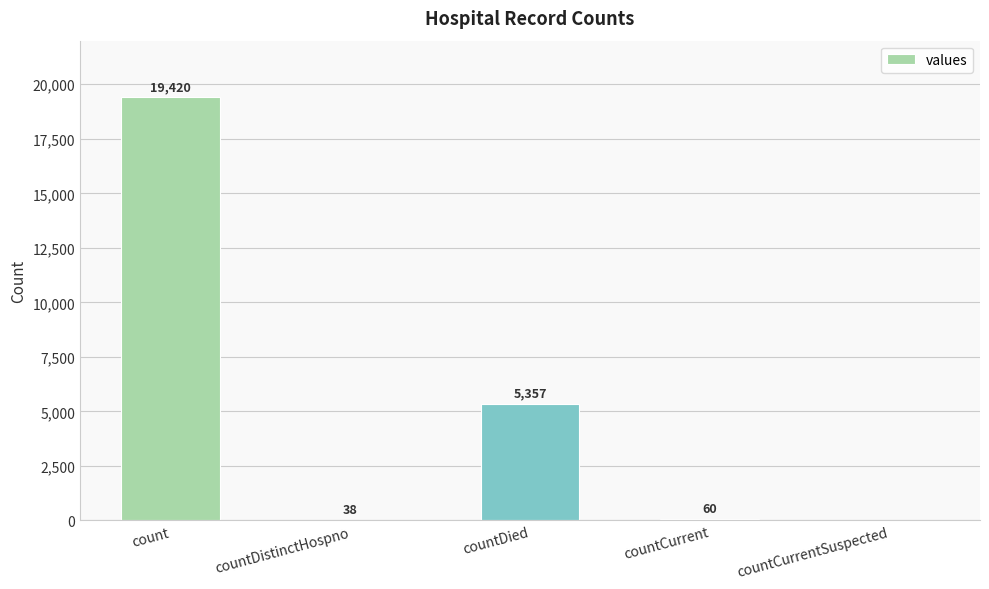

How many values are above zero?

4